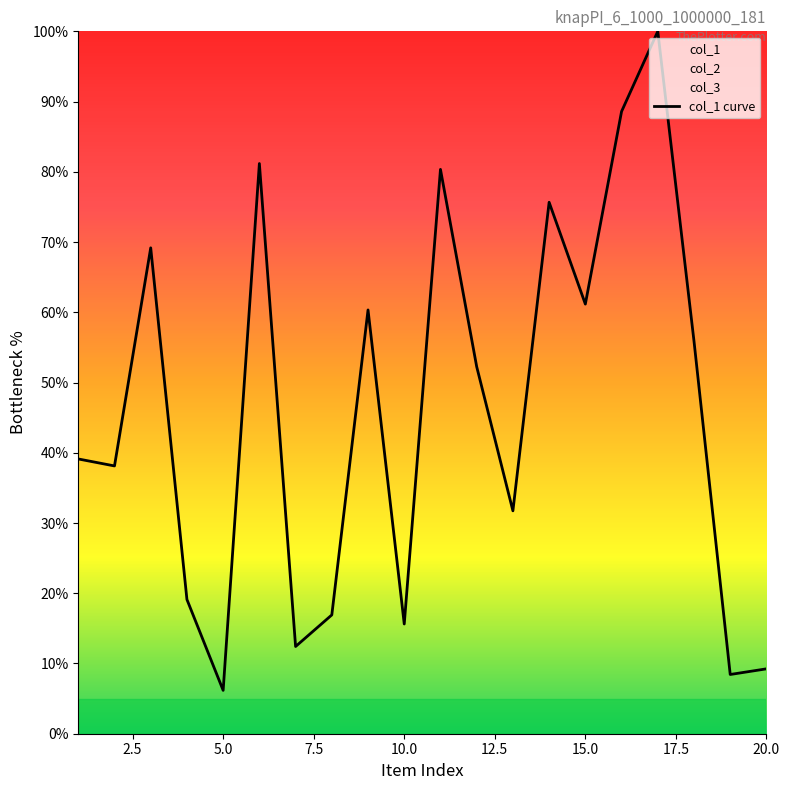

Is this an area chart (filled region under the line)?

No